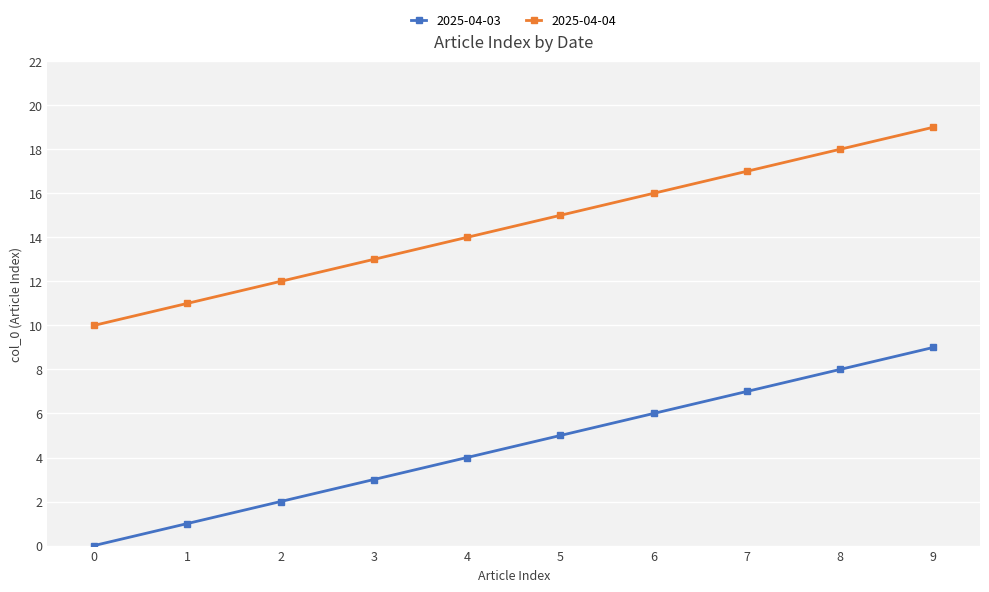

What value does the 2025-04-03 series have at 8?

8